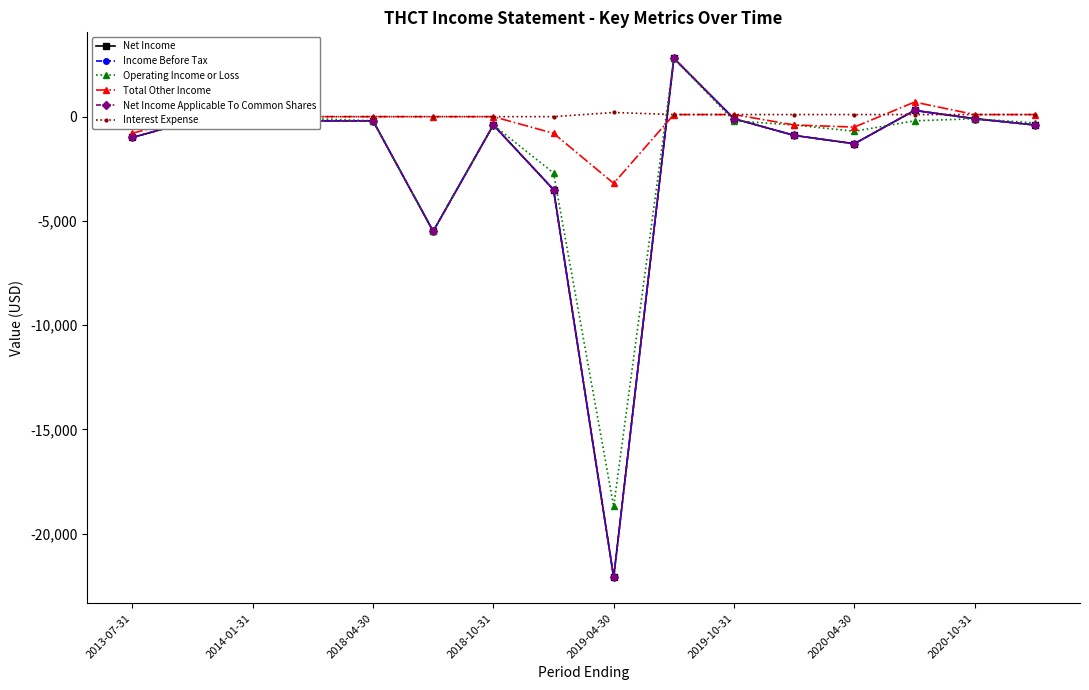

What is the sum of all Total Other Income values?

-4600